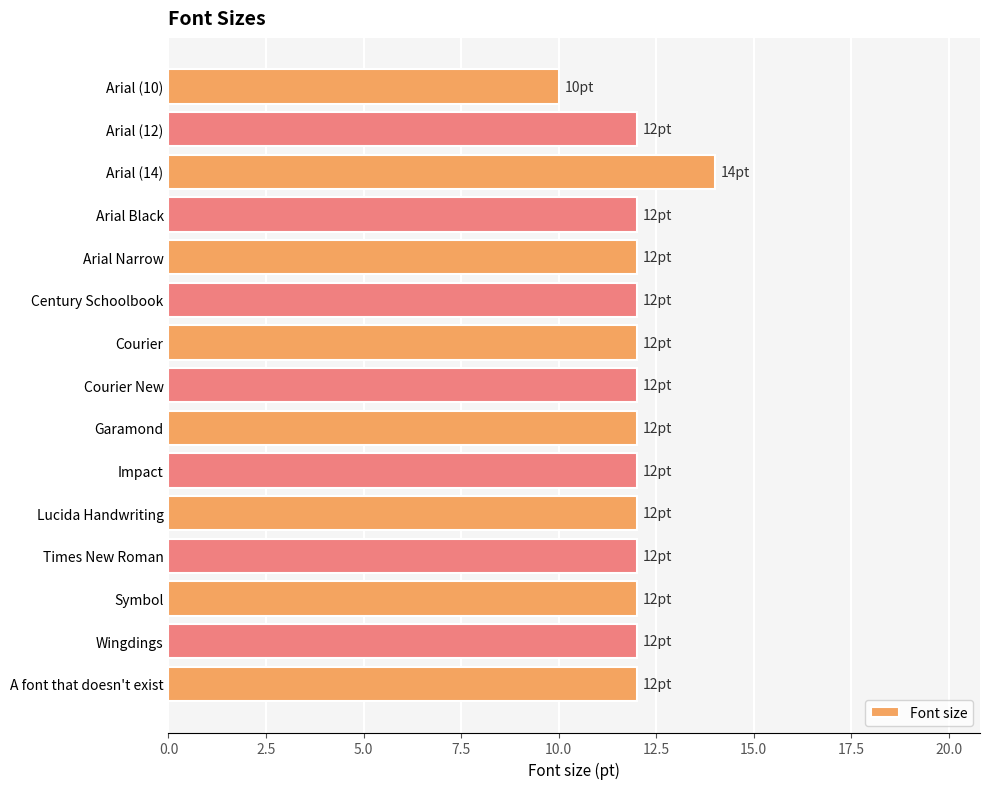

Does the chart contain any negative values?

No